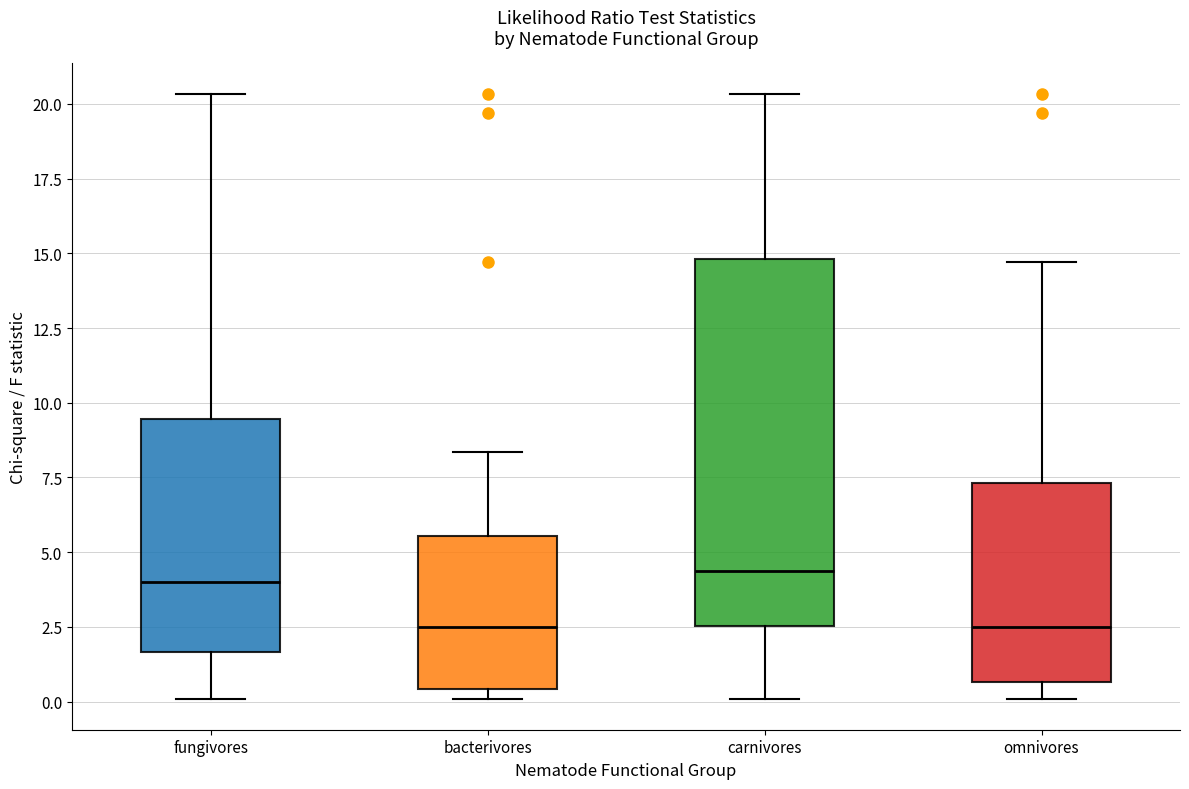

Comparing the boxes themselves (not the whiskers), which one is the tallest?

carnivores